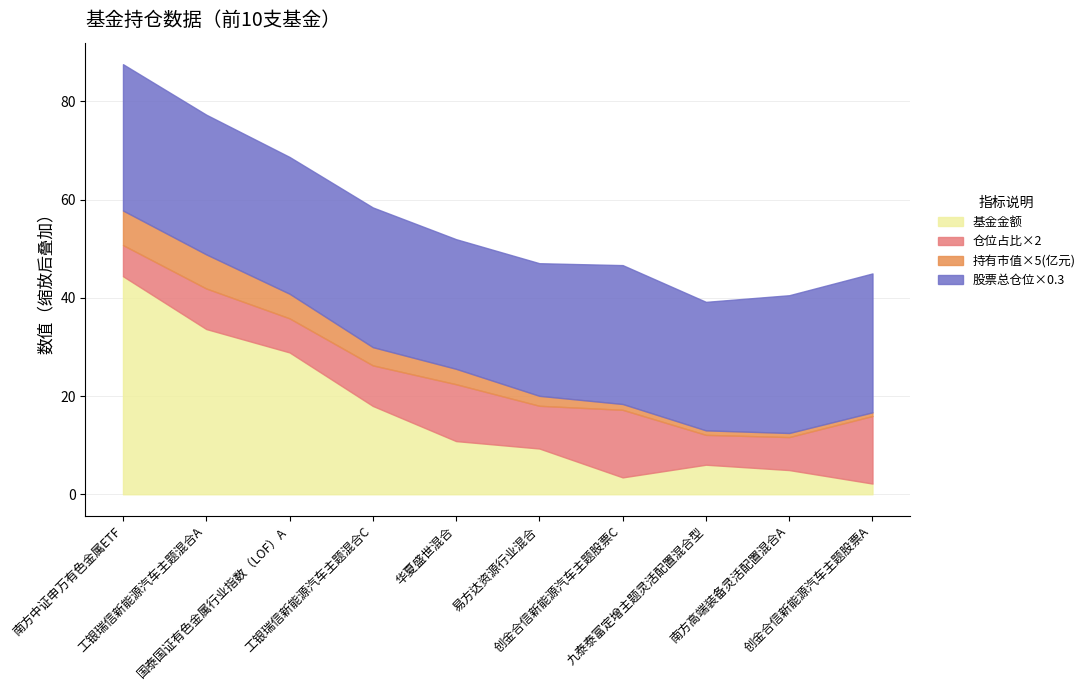

What is the value of the 基金金额 point at the 2nd from the left?

33.6